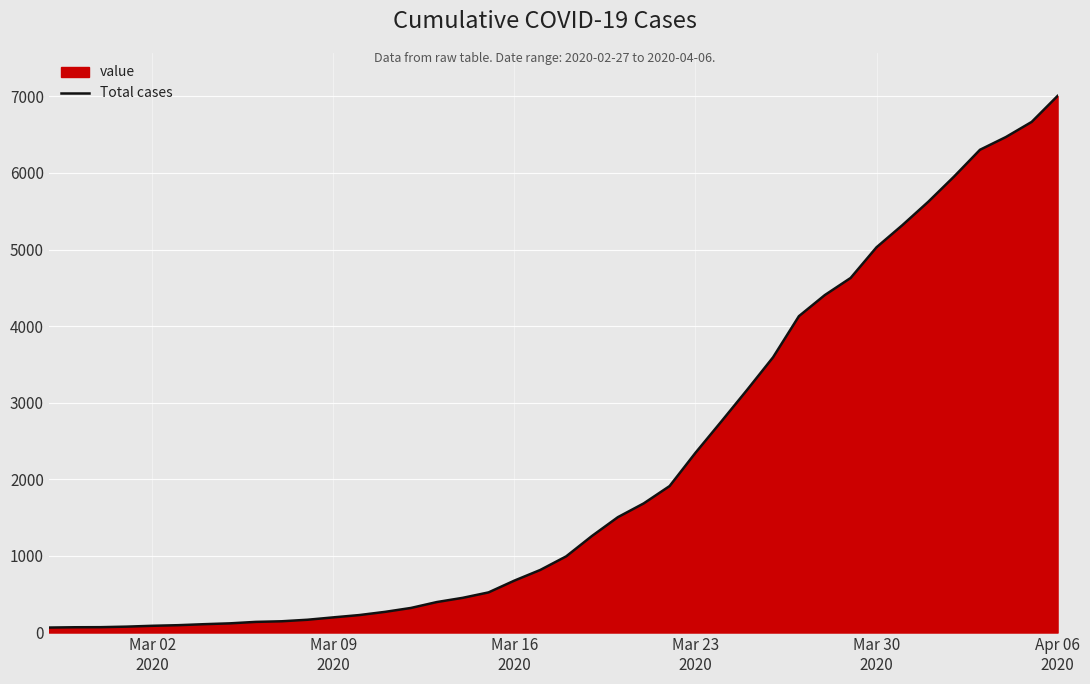

What is the maximum value shown in the chart?

7005